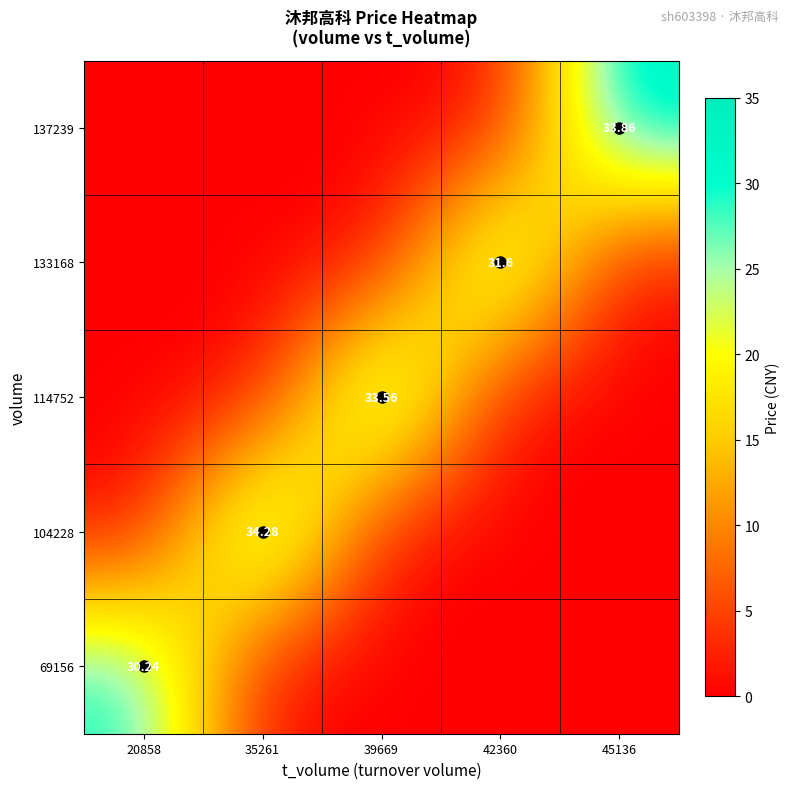

Which has a higher value, 20858 or 45136?

20858